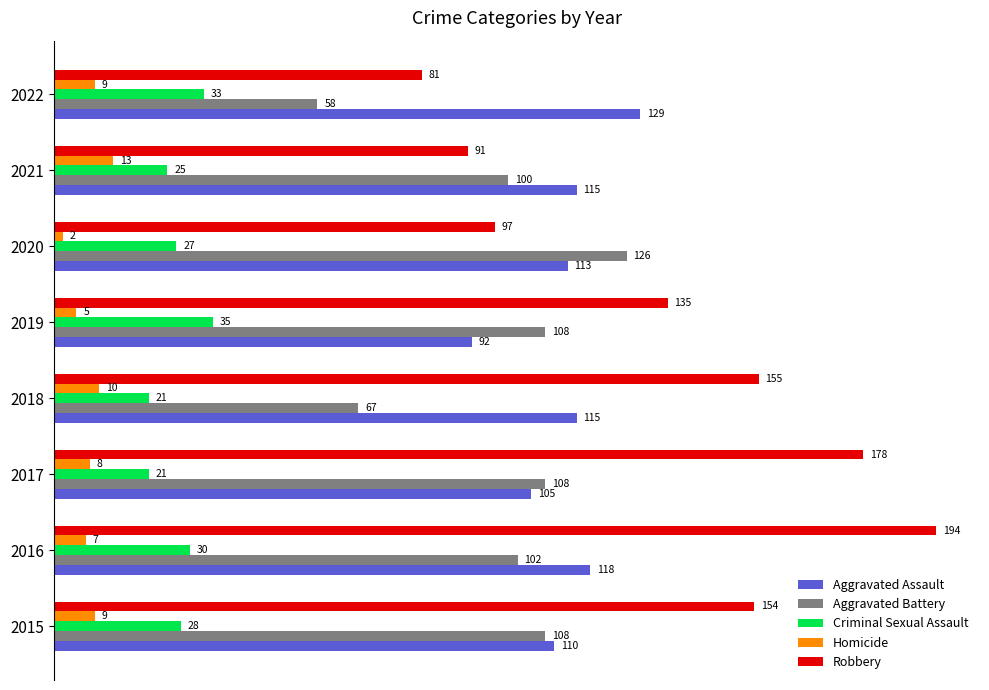

At which label does Robbery reach its peak?

2016